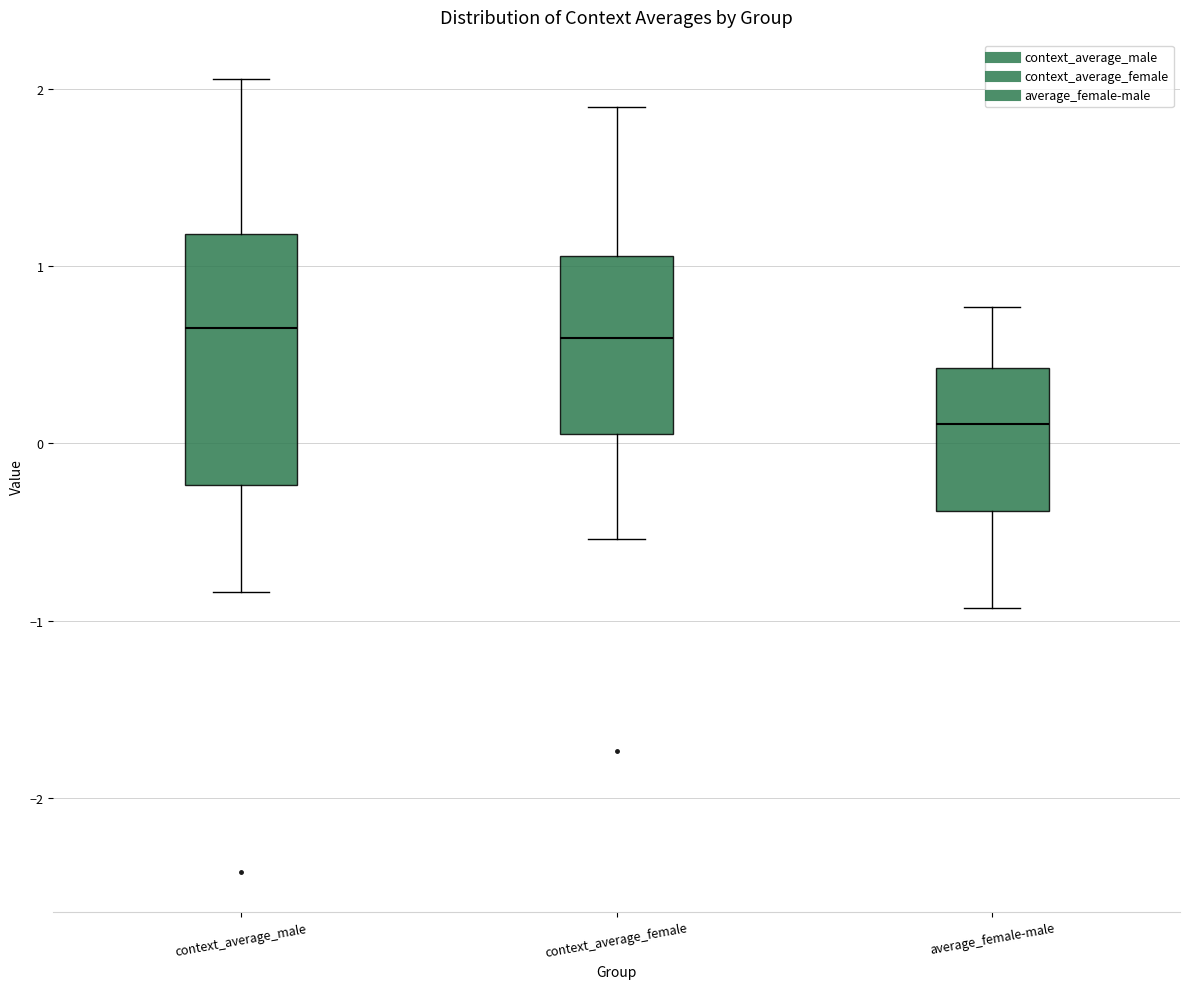

Which box is the tallest, from its lower edge to its upper edge?

context_average_male